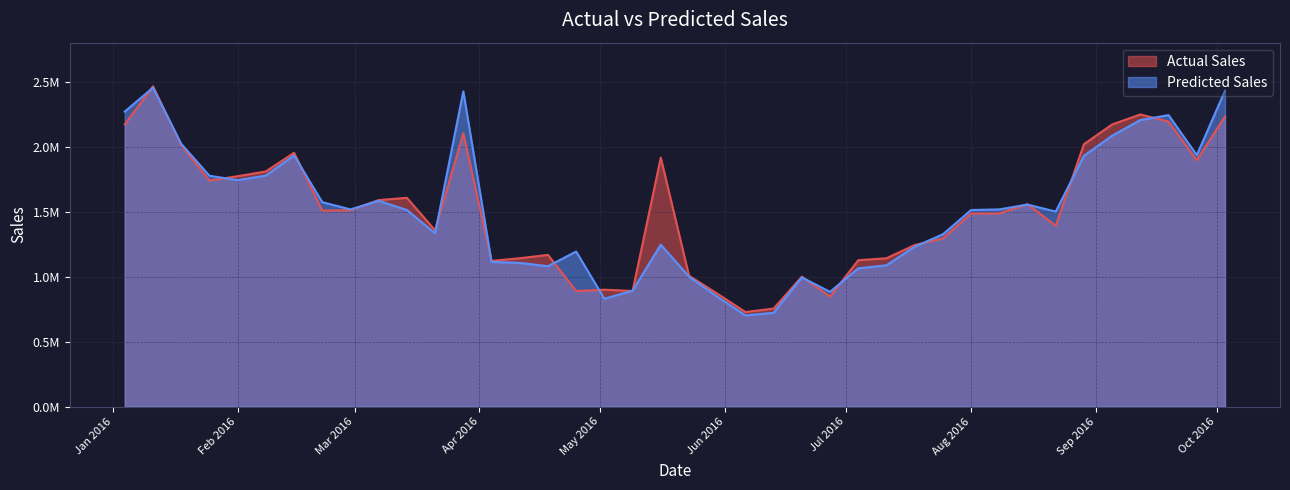

Where do Predicted Sales and Actual Sales first cross each other?

2016-01-04 and 2016-01-11